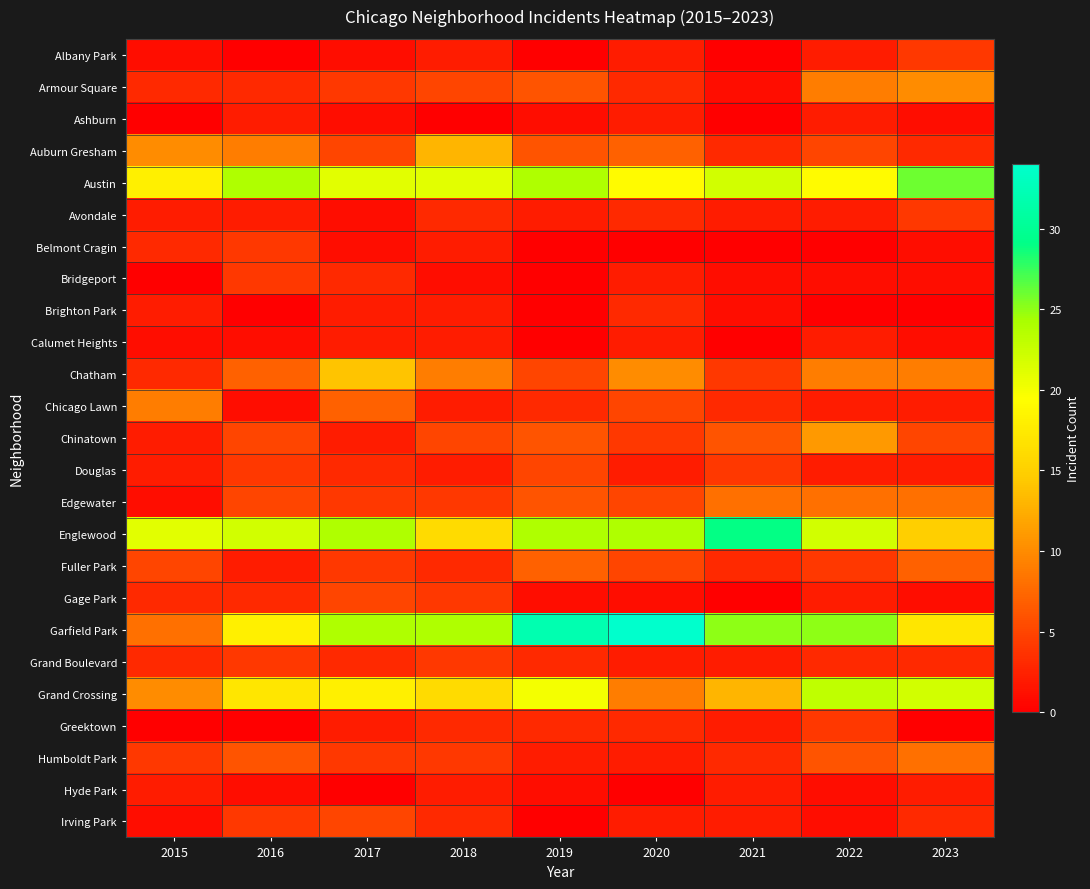

Reading left to right, what are all the values shown in this chart?

Albany Park: 2015=1	2016=0	2017=1	2018=2	2019=0	2020=2	2021=0	2022=2	2023=4
Armour Square: 2015=3	2016=3	2017=4	2018=5	2019=6	2020=3	2021=1	2022=9	2023=10
Ashburn: 2015=0	2016=2	2017=1	2018=0	2019=1	2020=2	2021=0	2022=2	2023=1
Auburn Gresham: 2015=10	2016=9	2017=5	2018=13	2019=6	2020=7	2021=3	2022=5	2023=3
Austin: 2015=18	2016=24	2017=21	2018=21	2019=24	2020=19	2021=22	2022=19	2023=26
Avondale: 2015=2	2016=2	2017=1	2018=3	2019=2	2020=3	2021=2	2022=2	2023=4
Belmont Cragin: 2015=3	2016=4	2017=1	2018=2	2019=0	2020=0	2021=0	2022=0	2023=1
Bridgeport: 2015=0	2016=4	2017=3	2018=1	2019=0	2020=2	2021=1	2022=1	2023=1
Brighton Park: 2015=2	2016=0	2017=2	2018=2	2019=0	2020=3	2021=1	2022=0	2023=0
Calumet Heights: 2015=1	2016=1	2017=2	2018=2	2019=0	2020=2	2021=0	2022=2	2023=1
Chatham: 2015=3	2016=7	2017=14	2018=9	2019=5	2020=10	2021=4	2022=9	2023=9
Chicago Lawn: 2015=9	2016=1	2017=7	2018=2	2019=3	2020=5	2021=3	2022=2	2023=2
Chinatown: 2015=2	2016=5	2017=2	2018=5	2019=6	2020=4	2021=6	2022=11	2023=5
Douglas: 2015=2	2016=4	2017=3	2018=2	2019=5	2020=2	2021=4	2022=2	2023=2
Edgewater: 2015=1	2016=5	2017=4	2018=4	2019=6	2020=5	2021=8	2022=8	2023=8
Englewood: 2015=21	2016=22	2017=24	2018=16	2019=24	2020=24	2021=29	2022=22	2023=15
Fuller Park: 2015=5	2016=2	2017=4	2018=3	2019=7	2020=5	2021=3	2022=4	2023=7
Gage Park: 2015=3	2016=3	2017=5	2018=4	2019=1	2020=1	2021=0	2022=2	2023=1
Garfield Park: 2015=8	2016=18	2017=24	2018=24	2019=32	2020=34	2021=25	2022=25	2023=17
Grand Boulevard: 2015=3	2016=4	2017=3	2018=4	2019=3	2020=2	2021=2	2022=3	2023=3
Grand Crossing: 2015=10	2016=17	2017=18	2018=16	2019=20	2020=9	2021=13	2022=23	2023=22
Greektown: 2015=0	2016=0	2017=2	2018=3	2019=3	2020=3	2021=2	2022=4	2023=0
Humboldt Park: 2015=4	2016=6	2017=4	2018=4	2019=2	2020=2	2021=3	2022=6	2023=8
Hyde Park: 2015=2	2016=1	2017=0	2018=2	2019=1	2020=0	2021=2	2022=1	2023=2
Irving Park: 2015=1	2016=4	2017=5	2018=3	2019=0	2020=2	2021=2	2022=1	2023=3